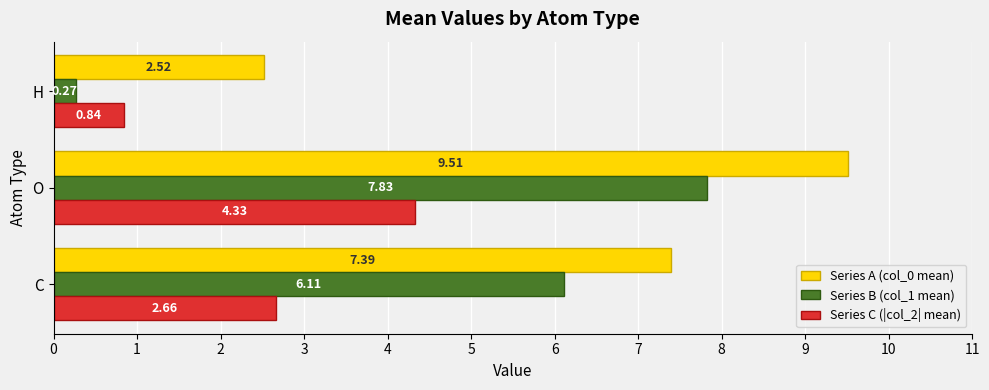

Rank the series at C from lowest to highest value.

Series C (|col_2| mean), Series B (col_1 mean), Series A (col_0 mean)